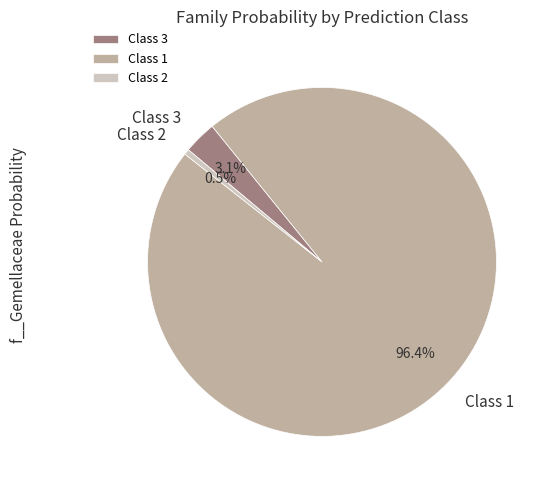

Is there a majority slice in this chart?

Yes